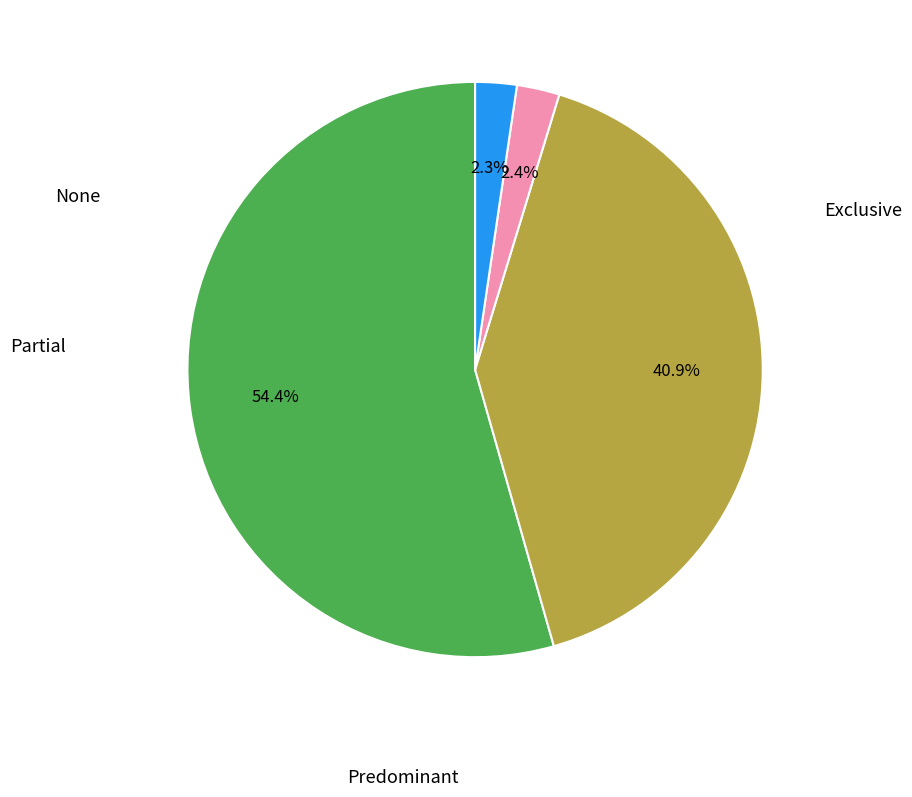

Does any single category account for the majority?

Yes